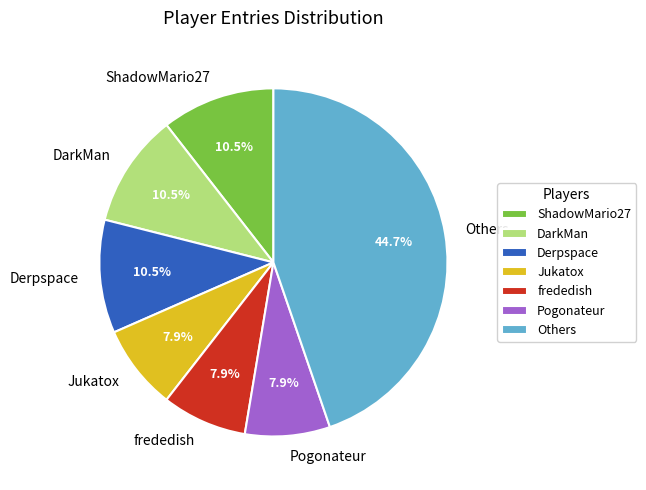

Is there a majority slice in this chart?

No